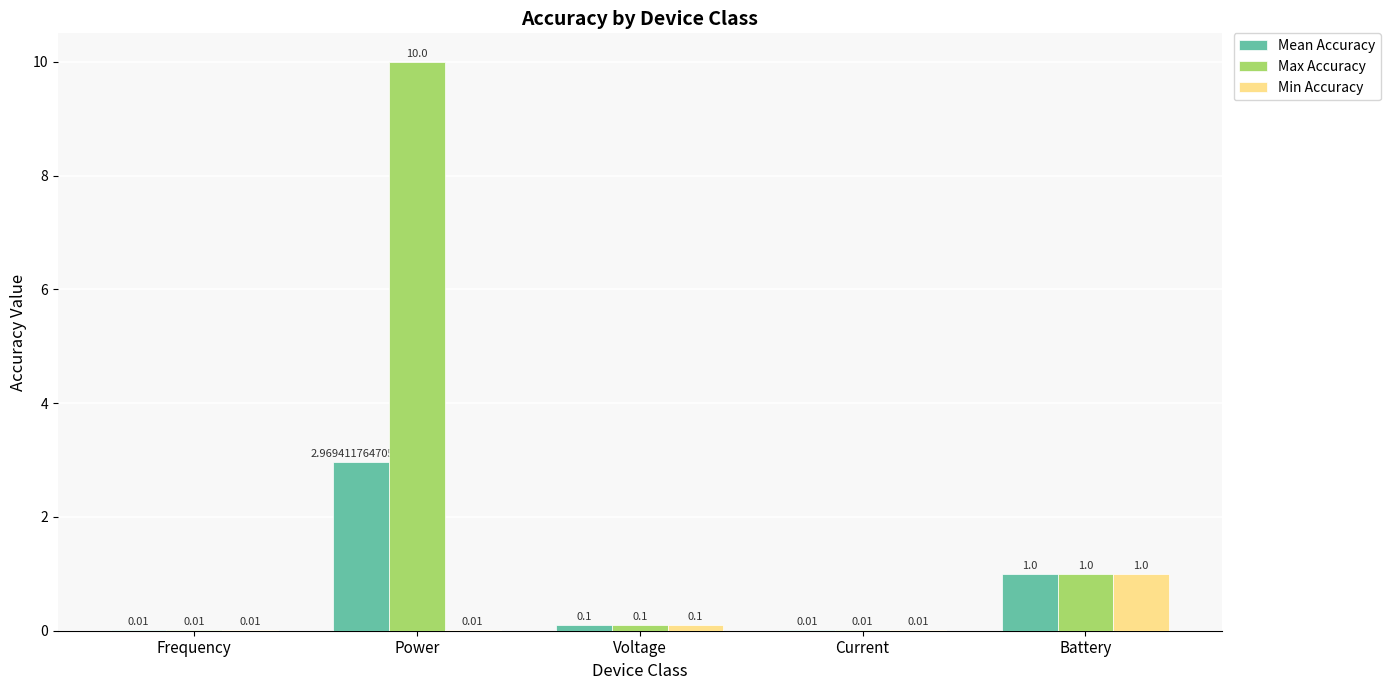

What is the difference between the Mean Accuracy values at Frequency and Voltage?

0.1